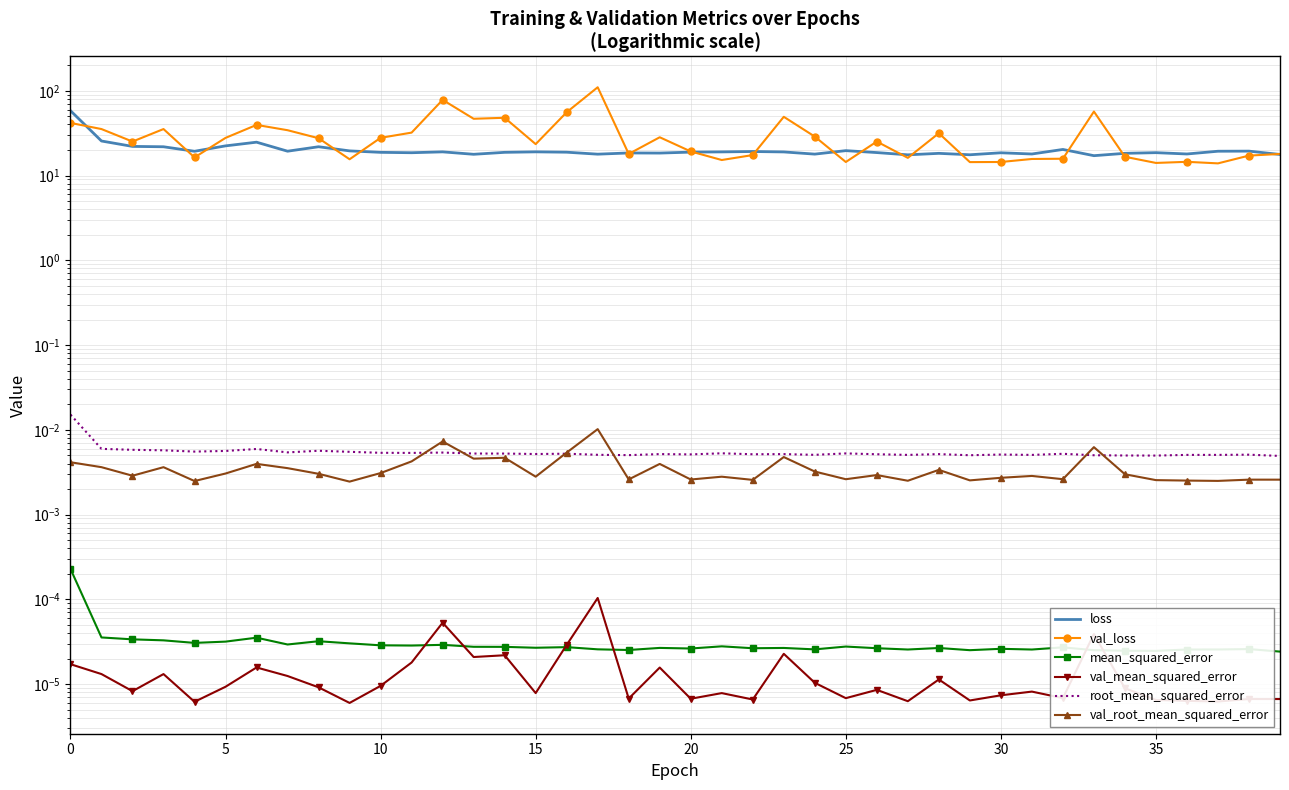

Between 30 and 11, which is larger?

30